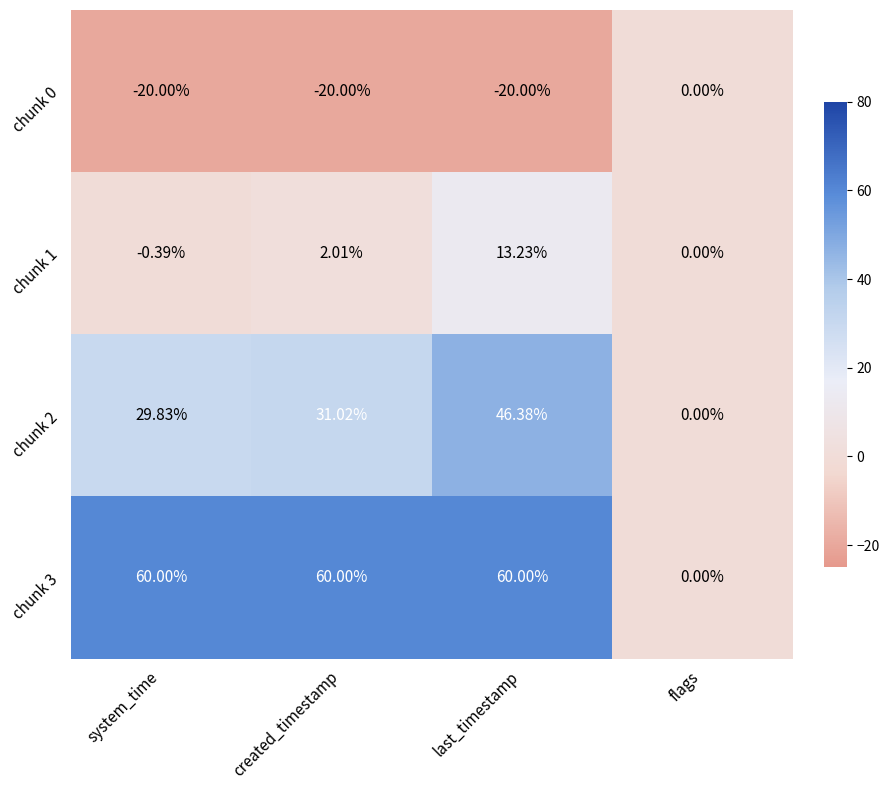

Rank the categories by chunk 2 value from lowest to highest.

flags, system_time, created_timestamp, last_timestamp